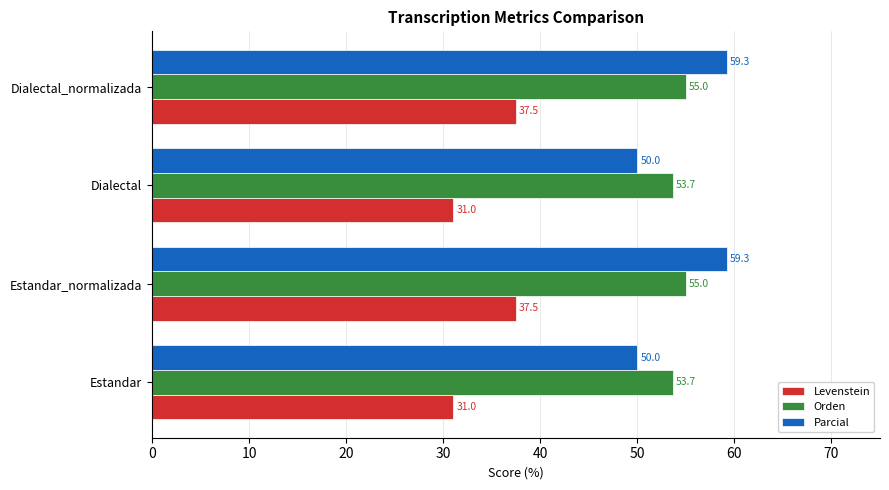

True or false: Parcial has a value of 59.3 at Dialectal_normalizada.

True